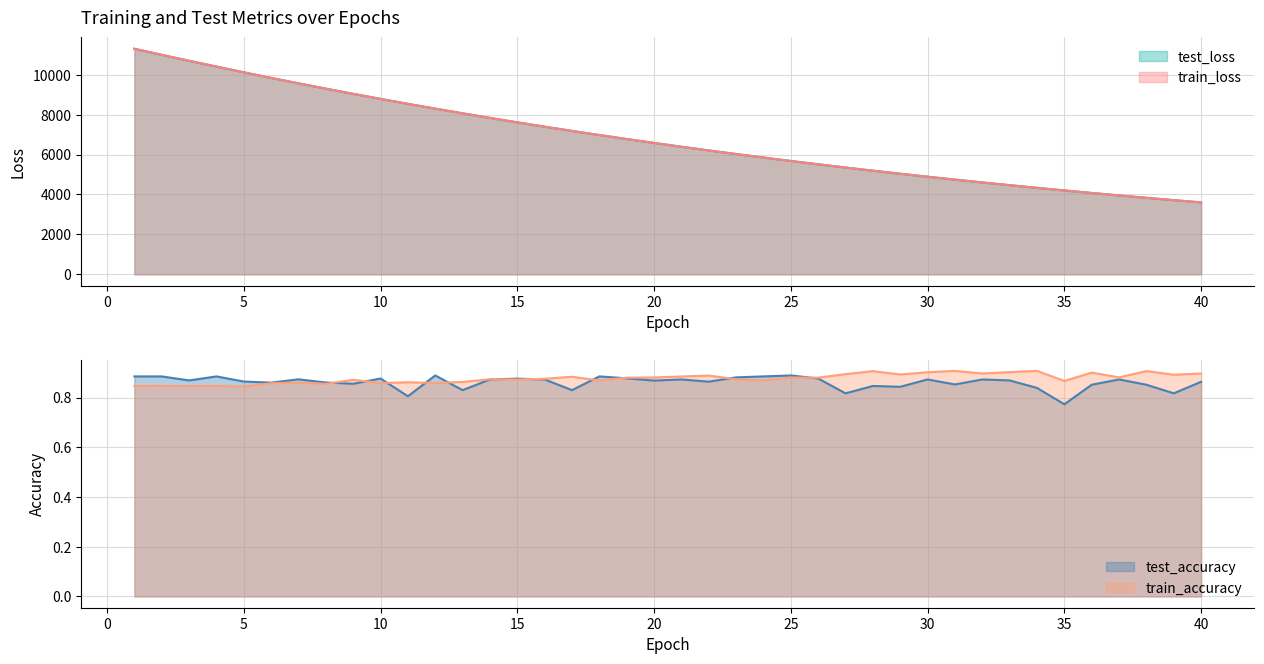

True or false: train_accuracy has a value of 1.4 at 22.

False